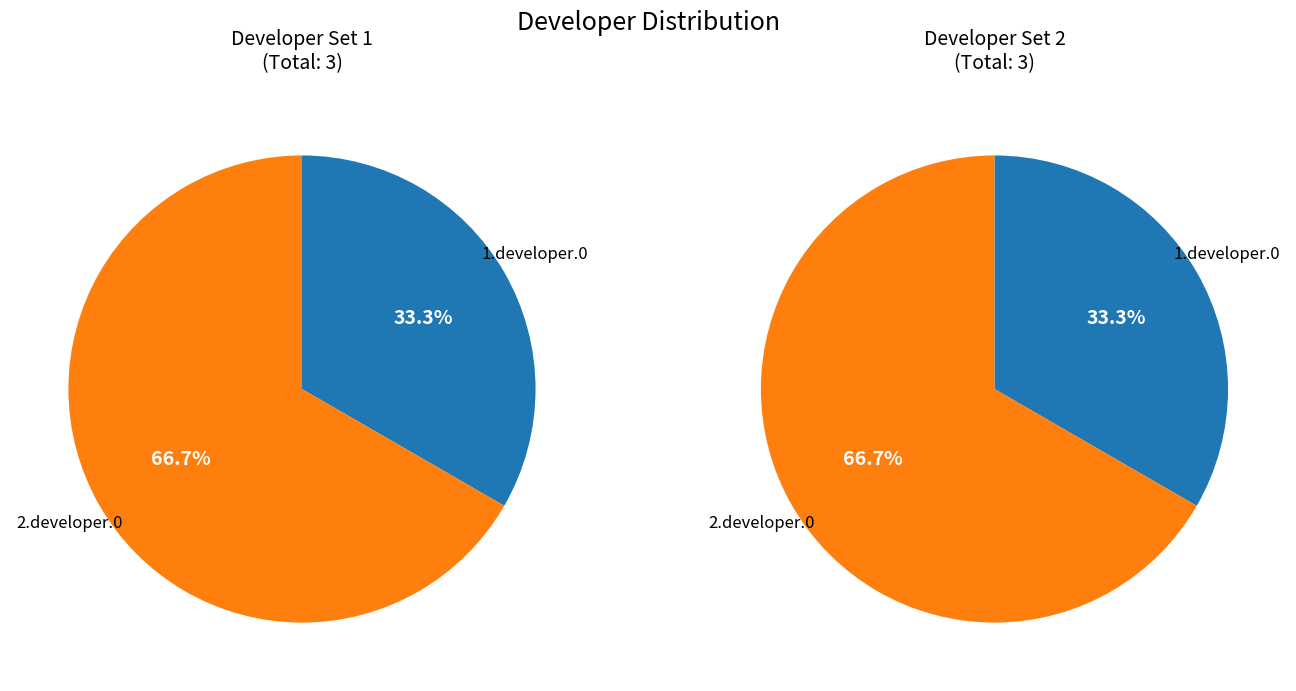

Which category has the smallest portion of the pie?

1.developer.0